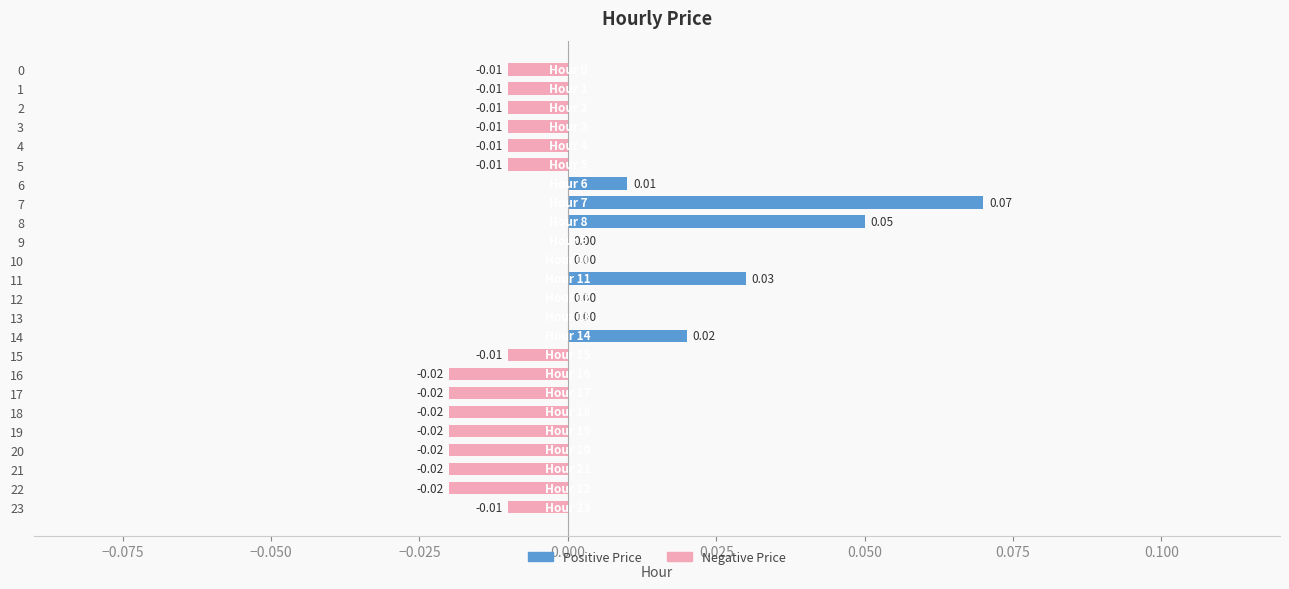

Are the bars grouped side by side (vs. stacked)?

No